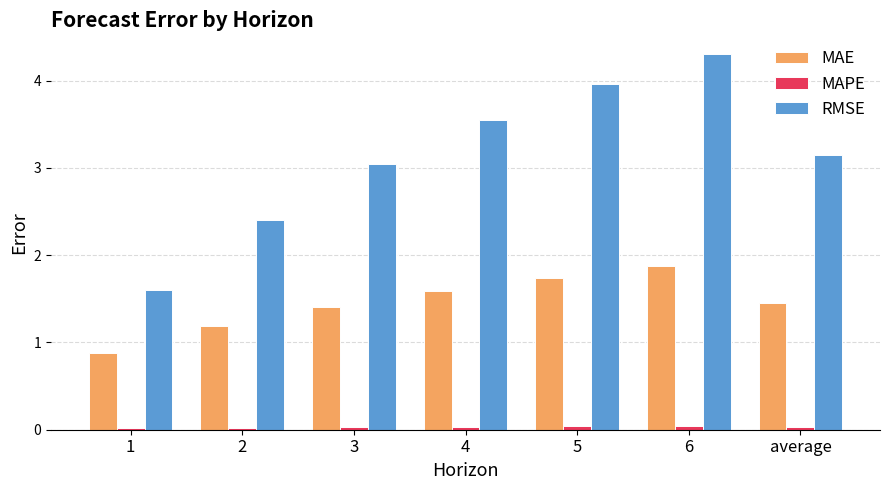

What is the total value across all series at 4?

5.2